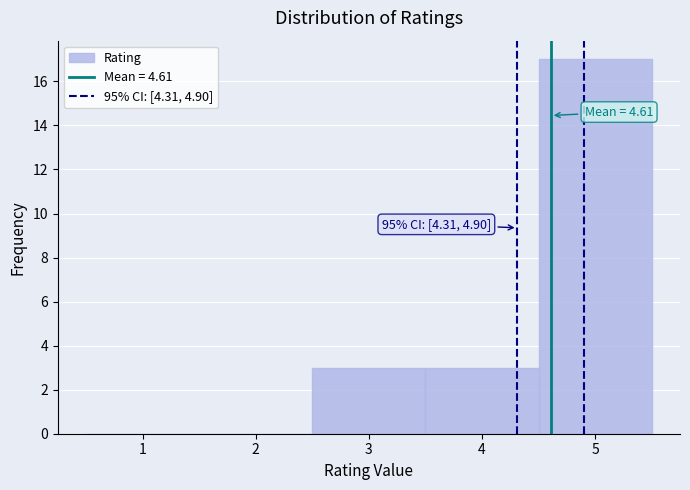

Over which range of the x-axis is the bar tallest?

4.5 to 5.5